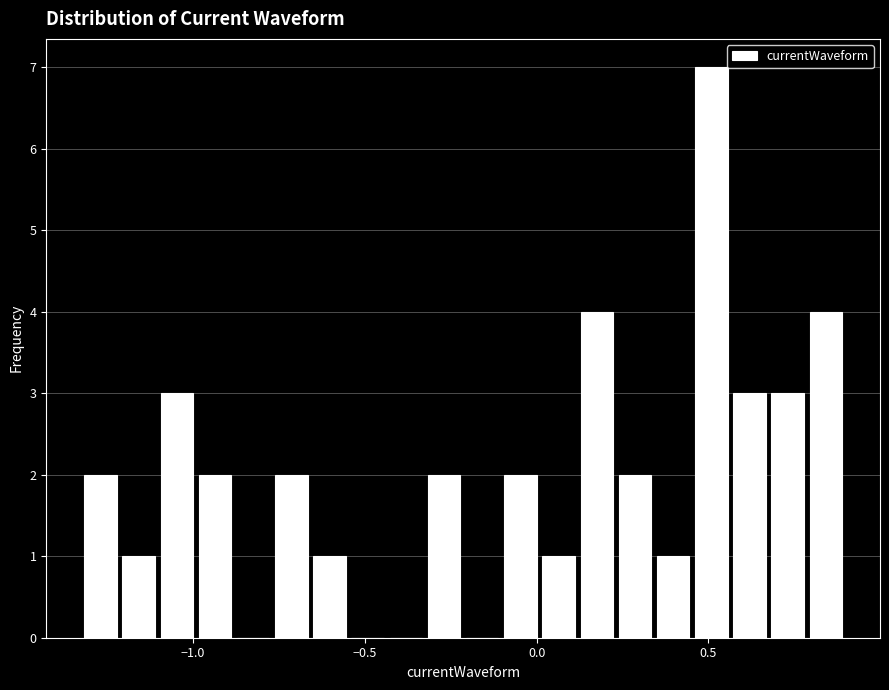

Read against the x-axis, roughly where is the centre of the tallest bar?

0.50